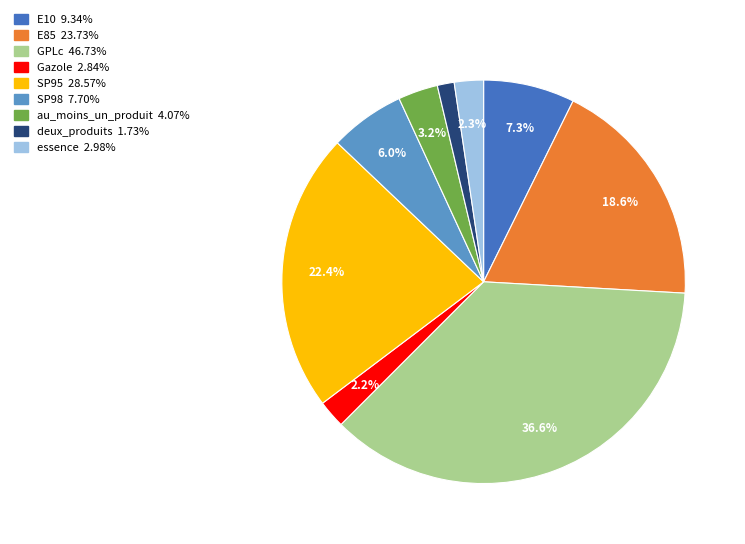

Does E85 account for over 50% of the chart?

No